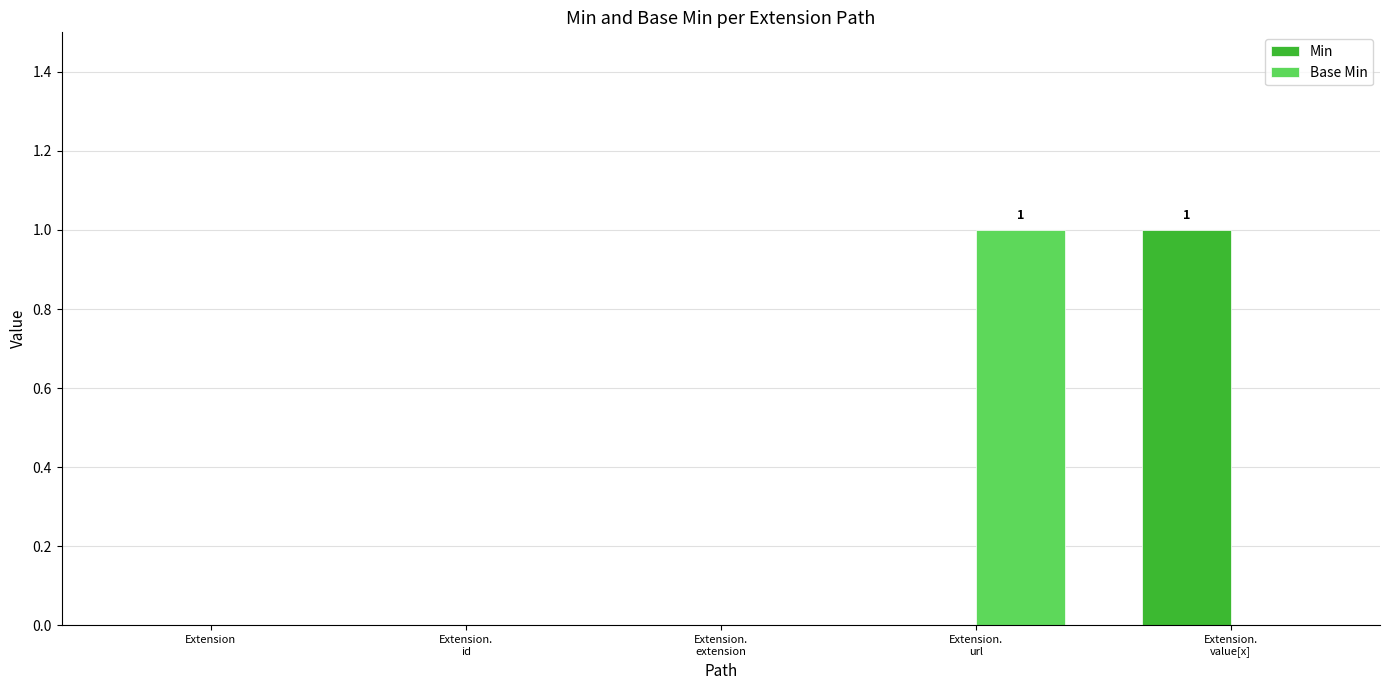

How many groups of bars are there?

5